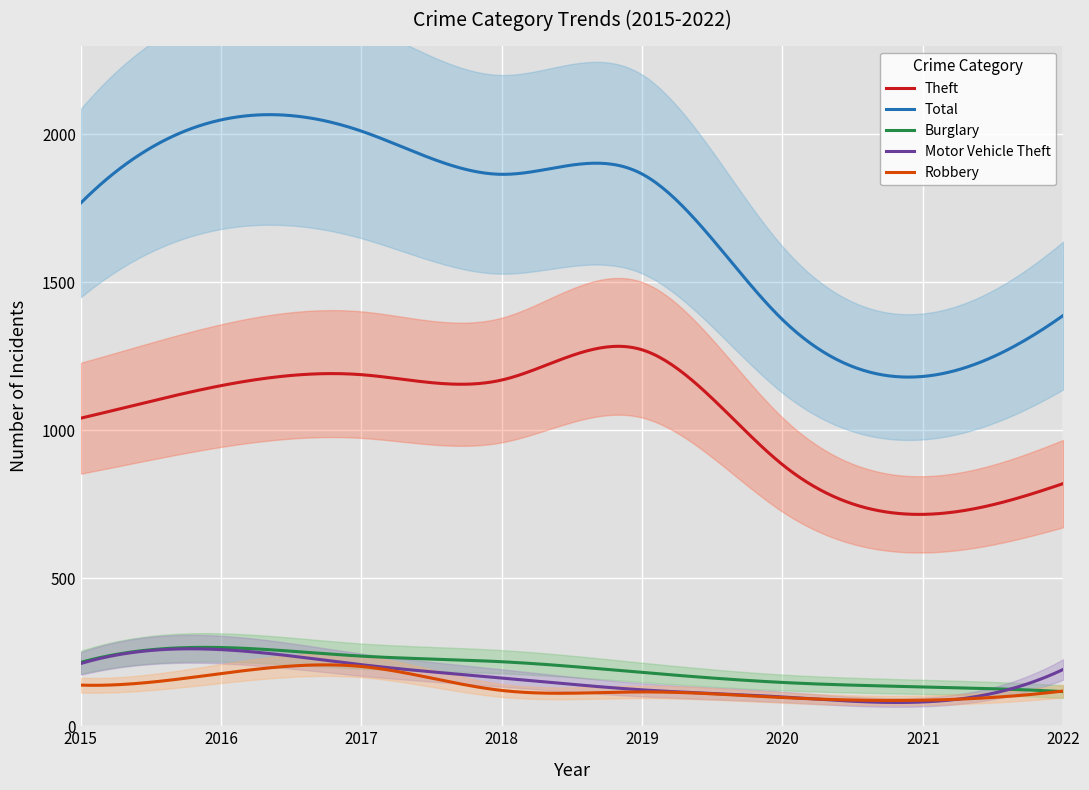

What is the difference between the maximum and minimum values in the Motor Vehicle Theft series?

181.5